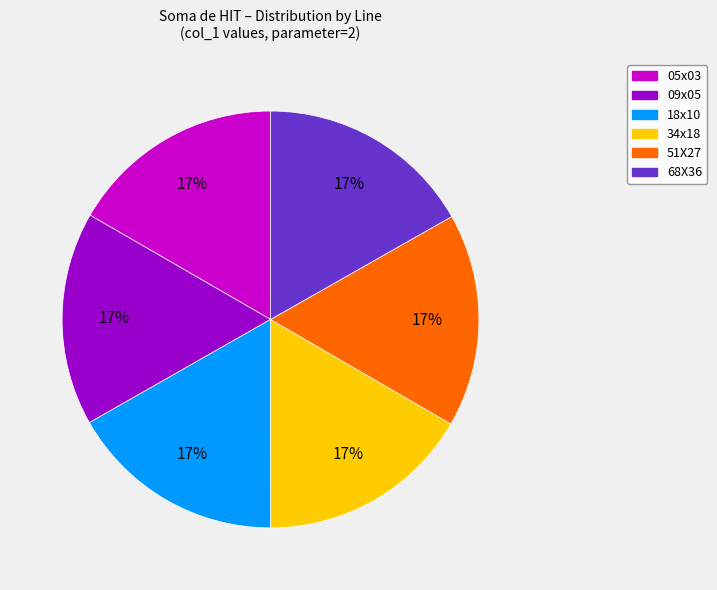

The 18x10 slice represents 23% of the pie. True or false?

False